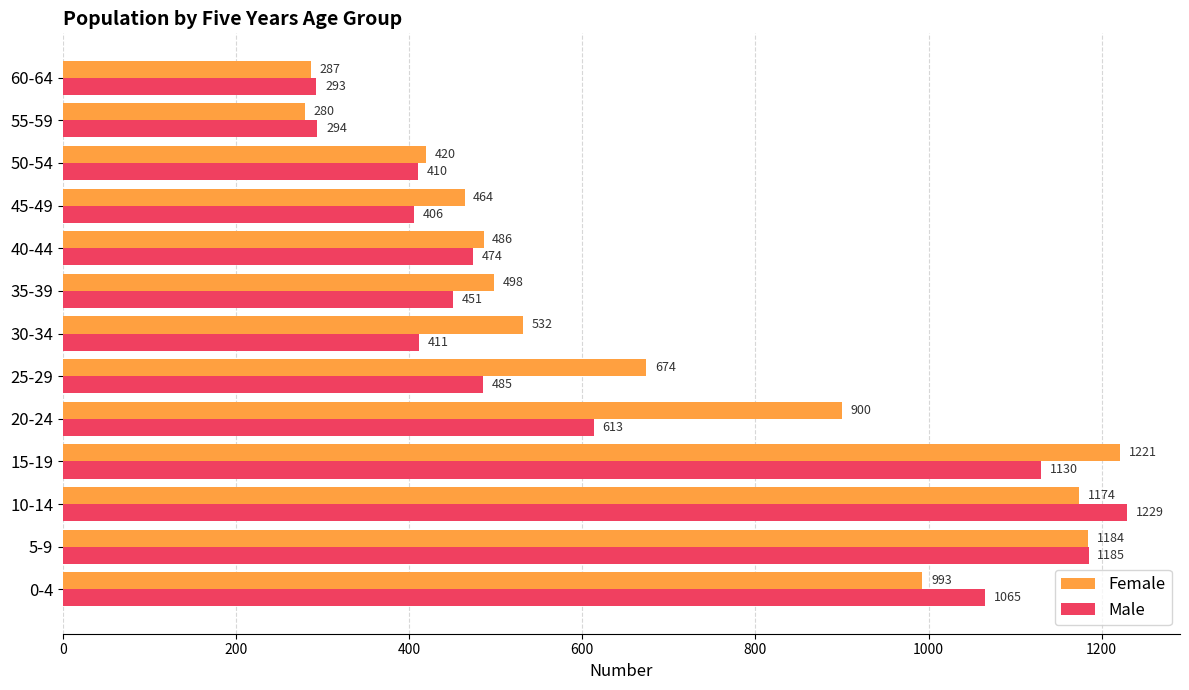

Which series has the largest range (max minus min)?

Female